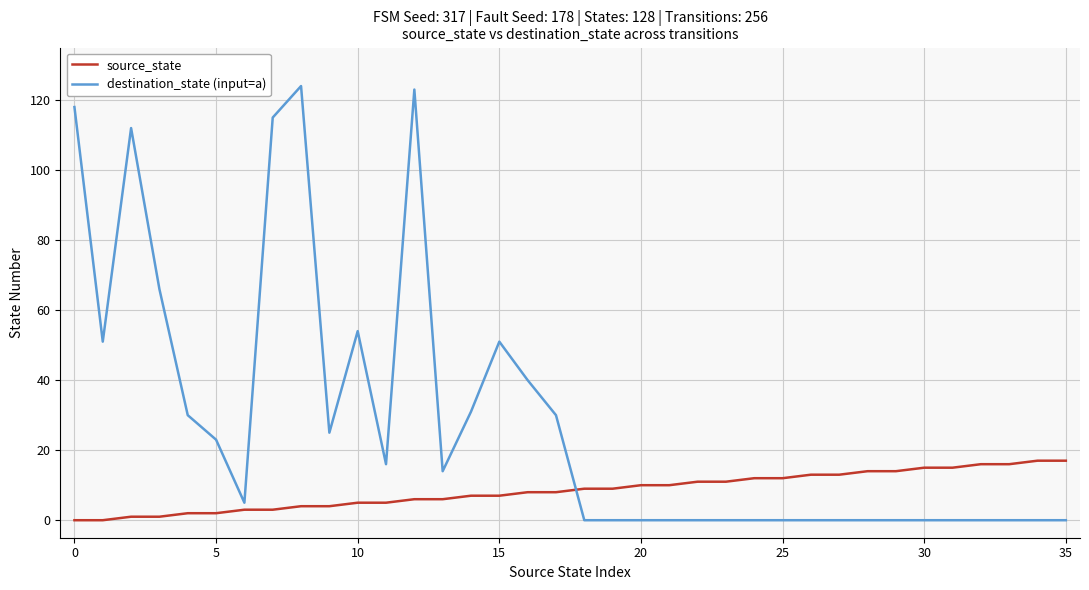

How many lines are shown in the chart?

2